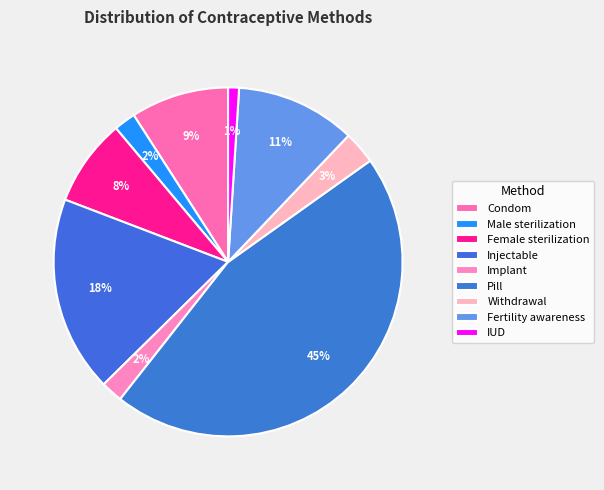

To the nearest percent, what is the average slice percentage?

11%